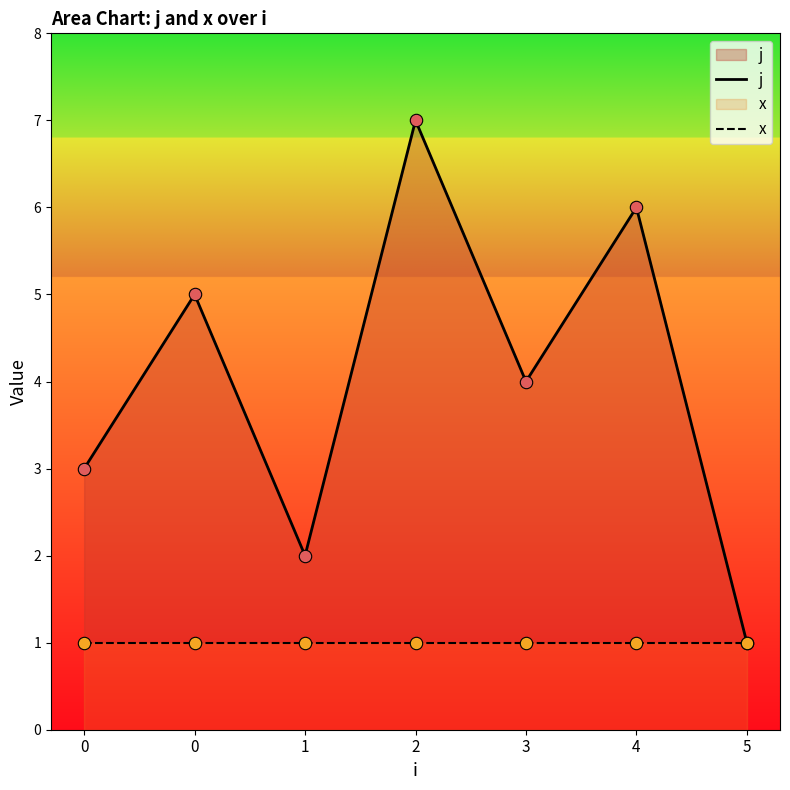

Which series reaches the minimum Y coordinate?

j